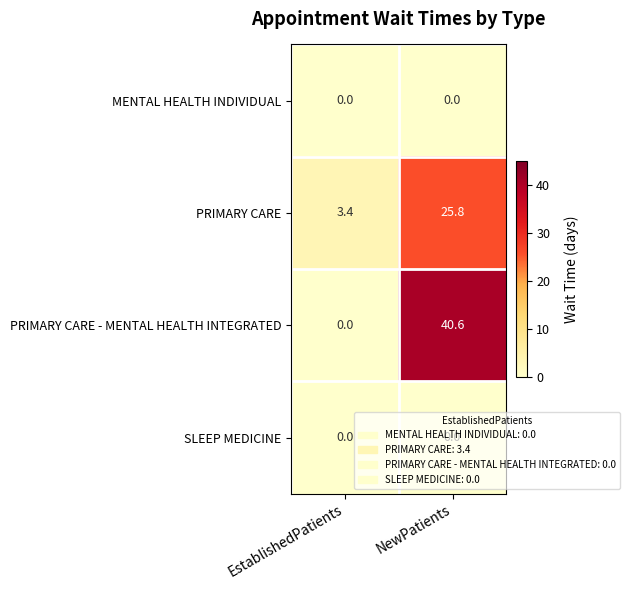

At which label does PRIMARY CARE first exceed 25?

NewPatients